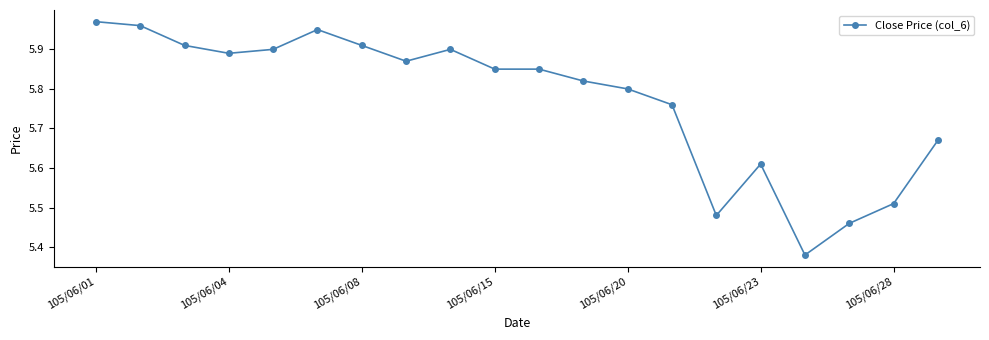

What is the sum of all values?

115.5